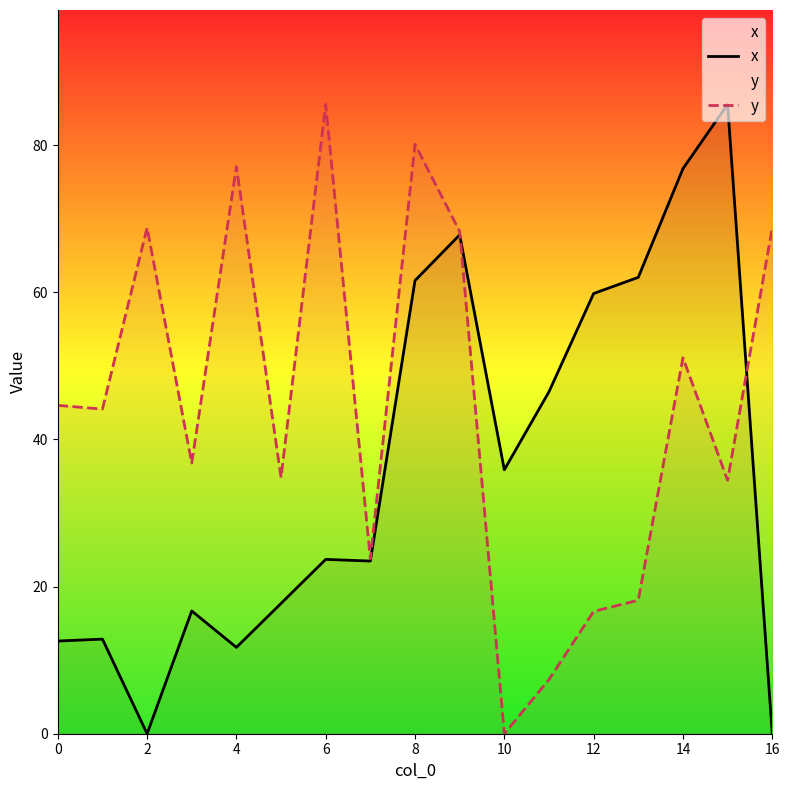

List the series in order of their overall mean, lowest first.

x, y